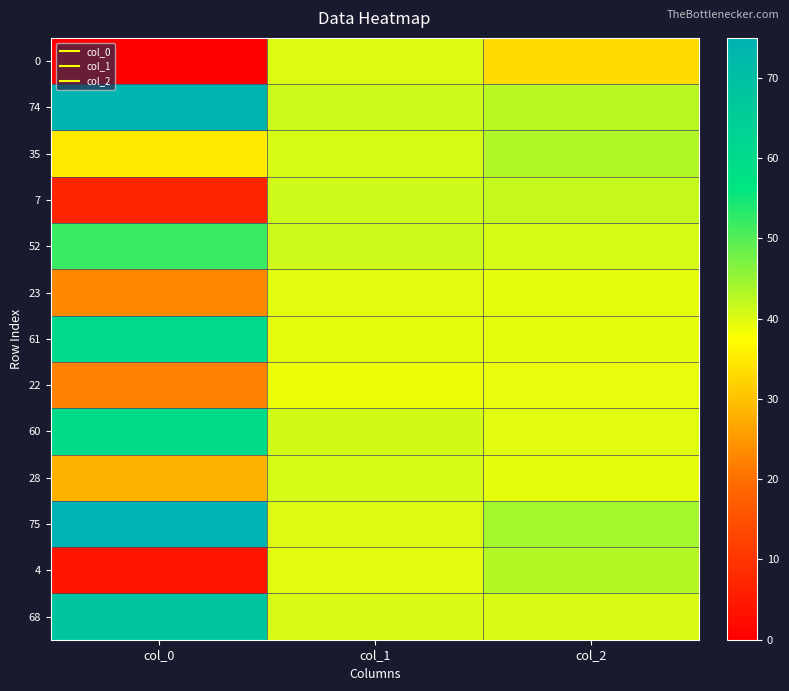

Count the number of data series in this chart.

13